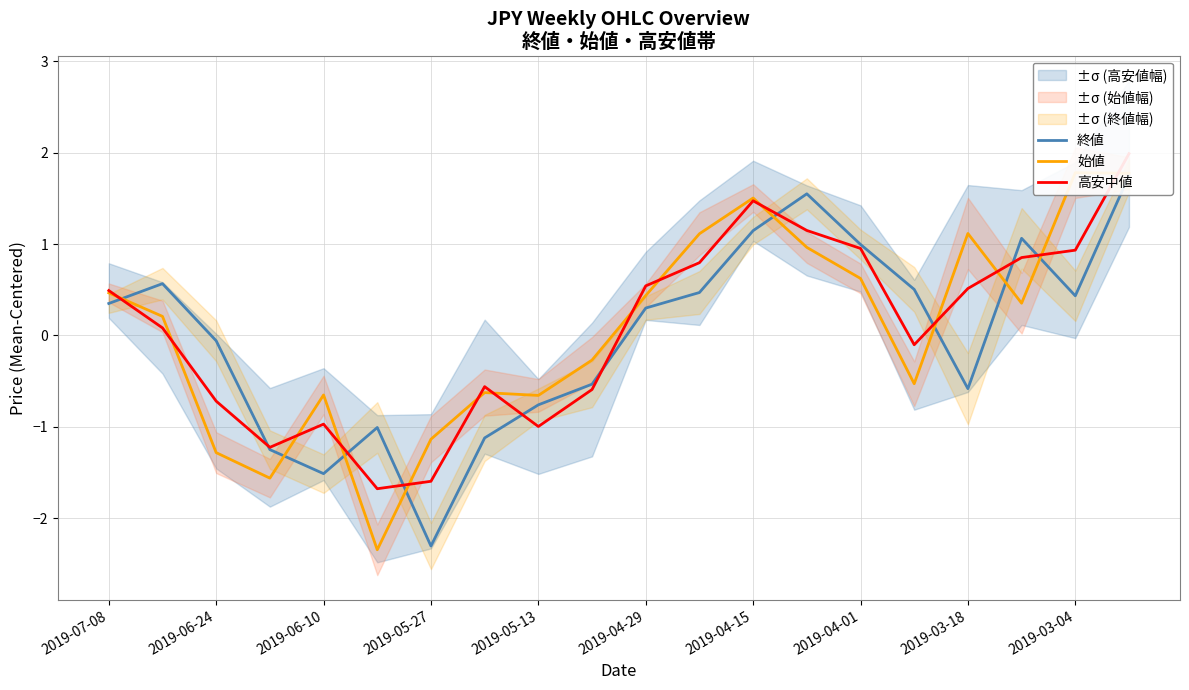

The value of 始値 at 2019-06-10 is -0.7. True or false?

True